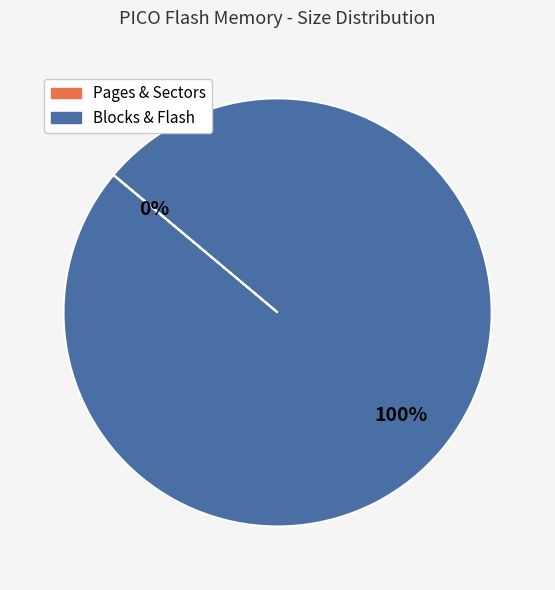

Does any single category account for the majority?

Yes